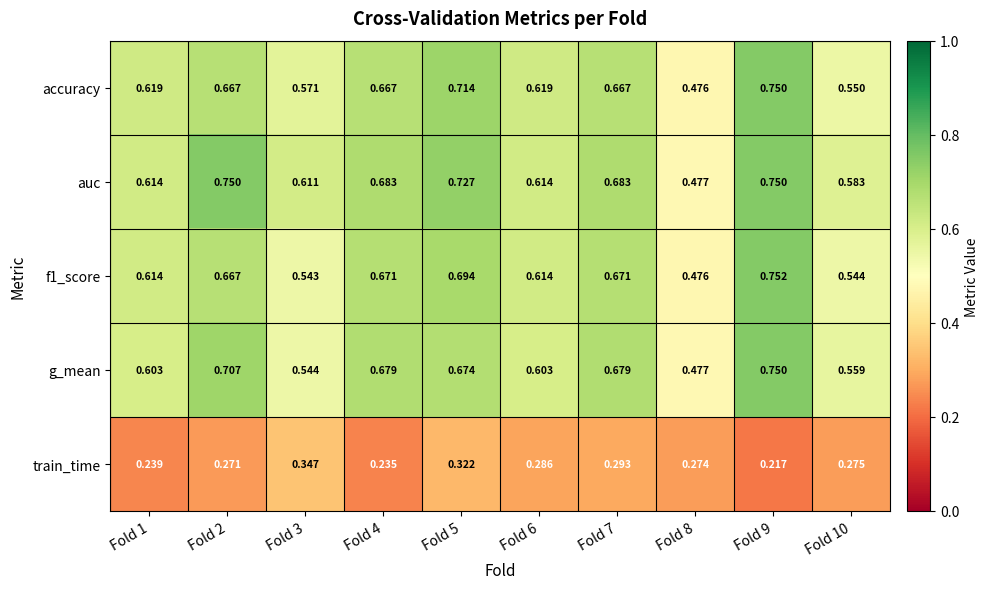

Which series has the largest total across all categories?

auc